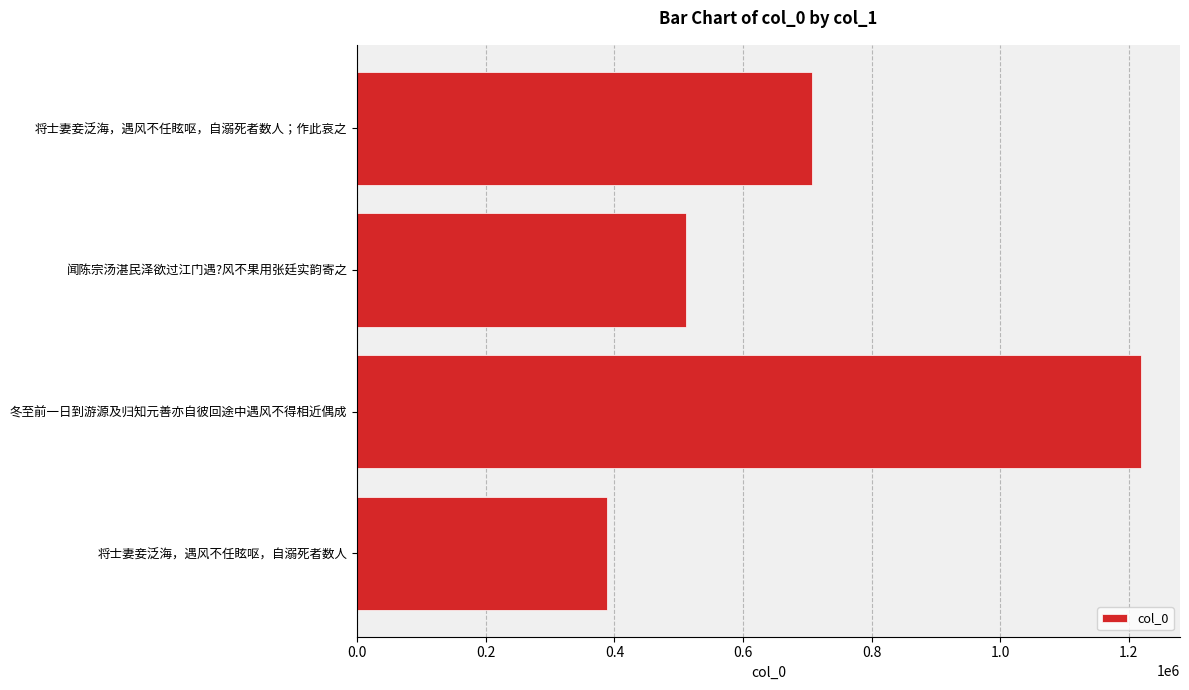

Reading top to bottom, what are all the values shown in this chart?

将士妻妾泛海，遇风不任眩呕，自溺死者数人；作此哀之=707691	闻陈宗汤湛民泽欲过江门遇?风不果用张廷实韵寄之=511327	冬至前一日到游源及归知元善亦自彼回途中遇风不得相近偶成=1218501	将士妻妾泛海，遇风不任眩呕，自溺死者数人=388716